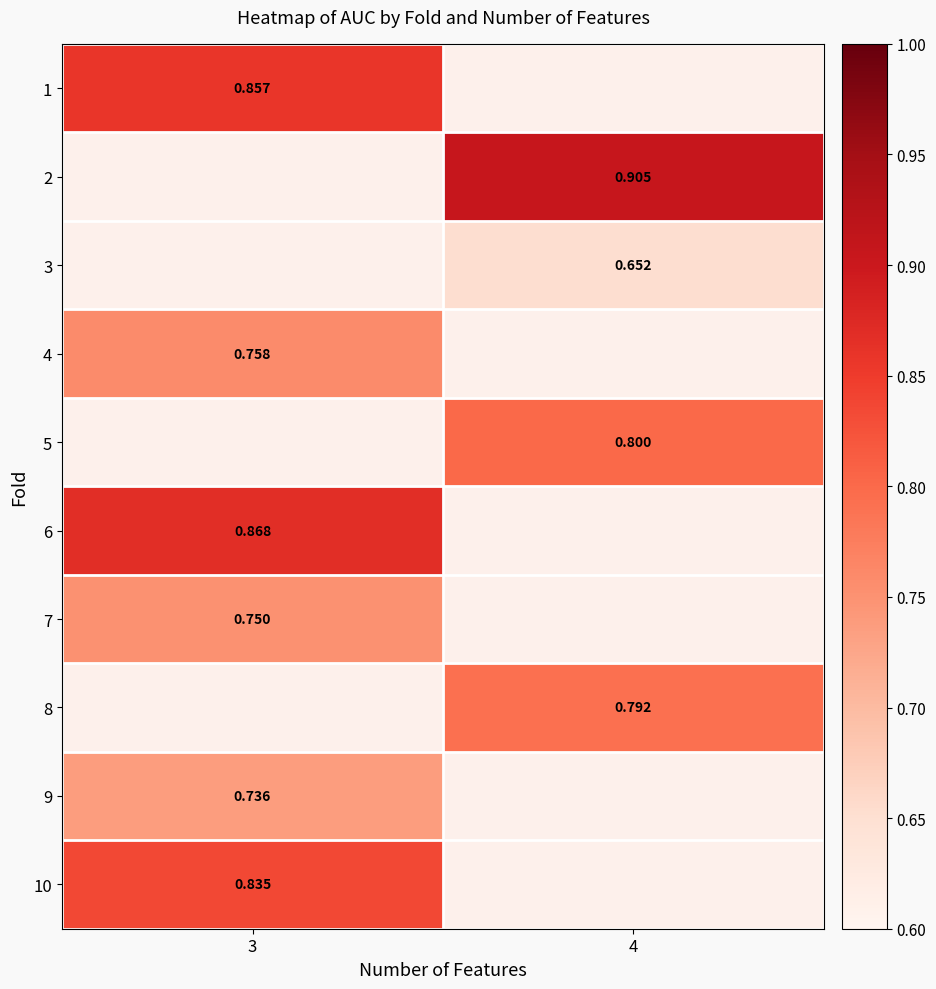

How many values in the 2 series exceed 0?

1